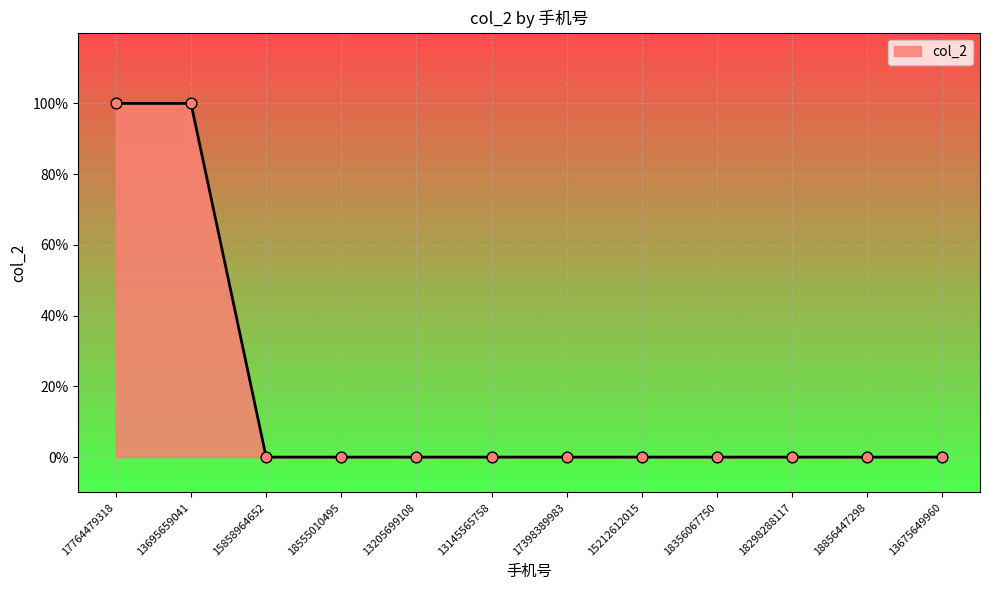

Between 18856447298 and 13695659041, which is larger?

13695659041